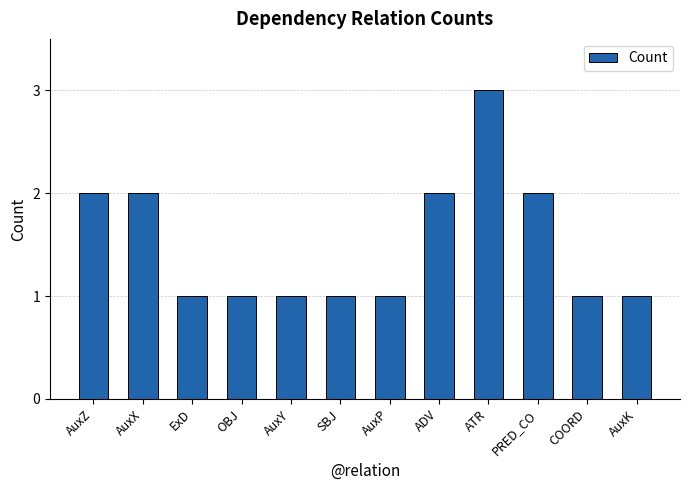

Approximately how many times larger is the value at AuxY compared to SBJ?

1.0